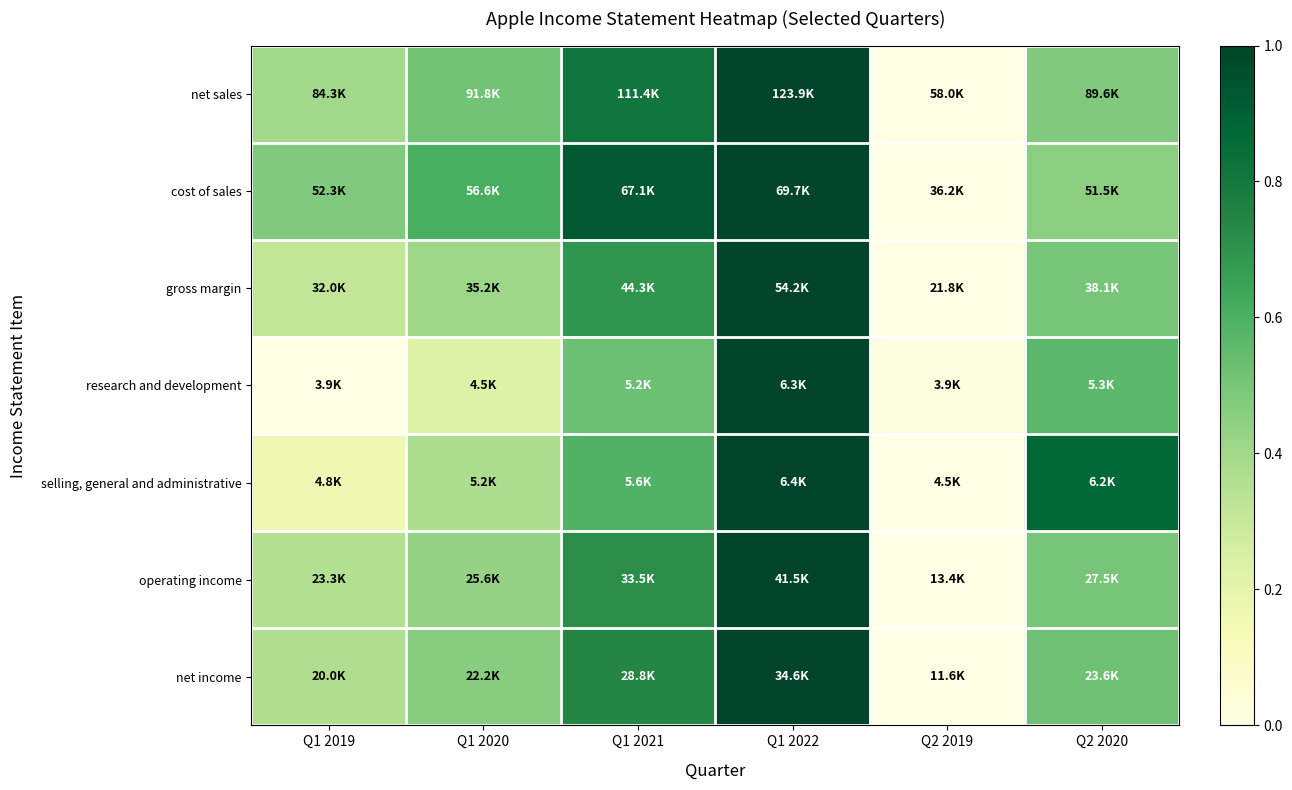

How many categories are shown in the chart?

6